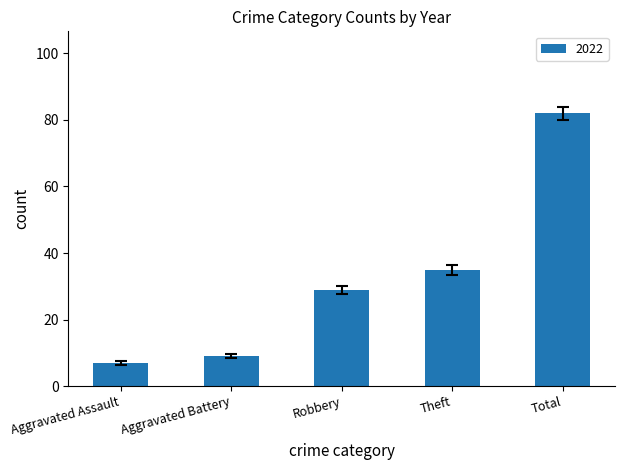

Reading right to left, transcribe all the data shown in this chart.

82	35	29	9	7